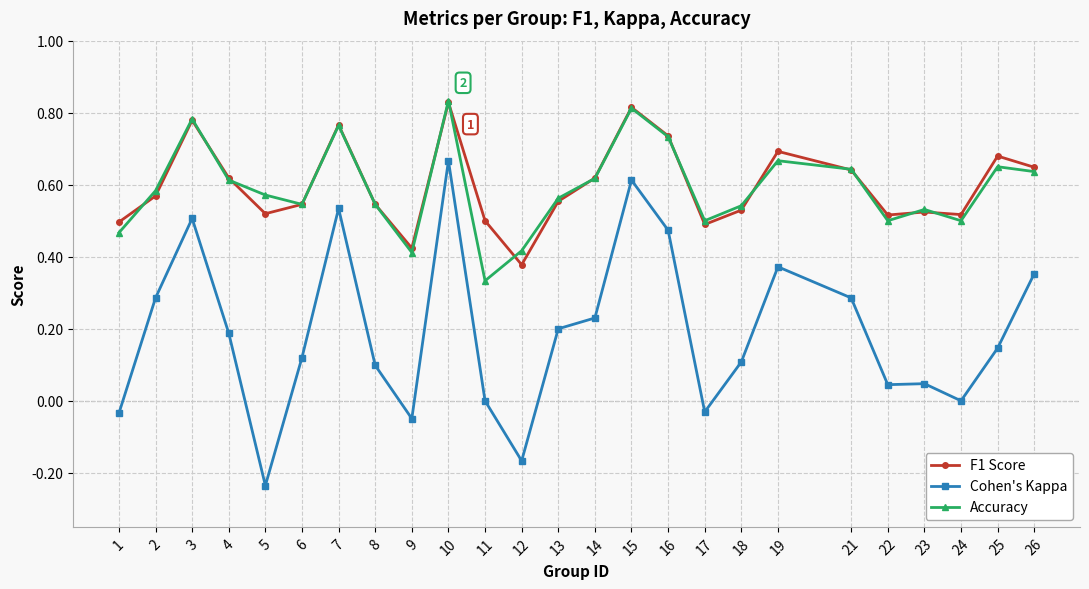

Which series has the widest spread of values?

Cohen's Kappa